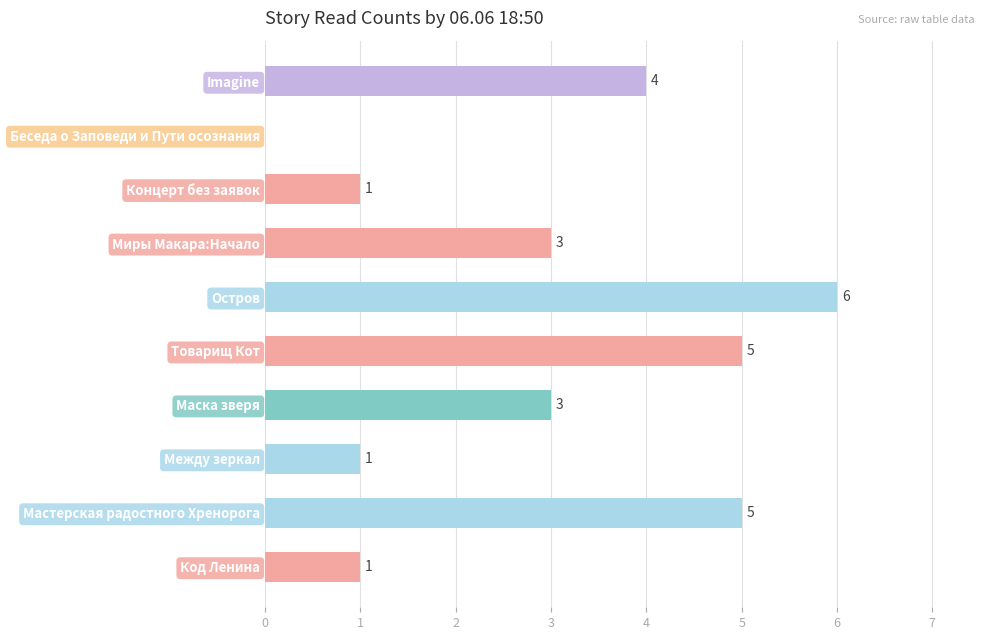

The value at Маска зверя is 3. True or false?

True